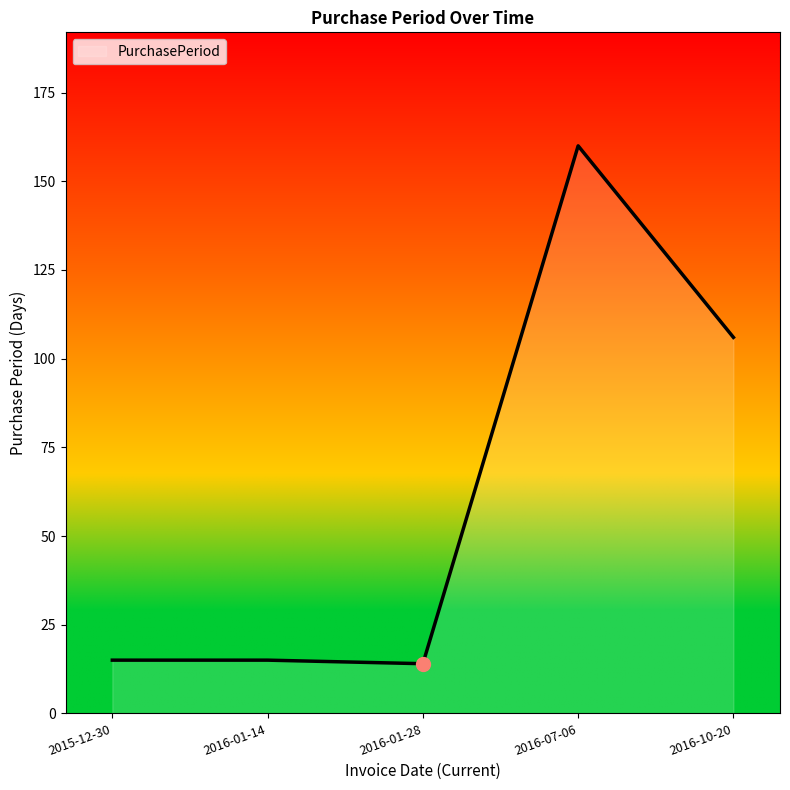

Where is the data nearest to the value 87?

2016-10-20